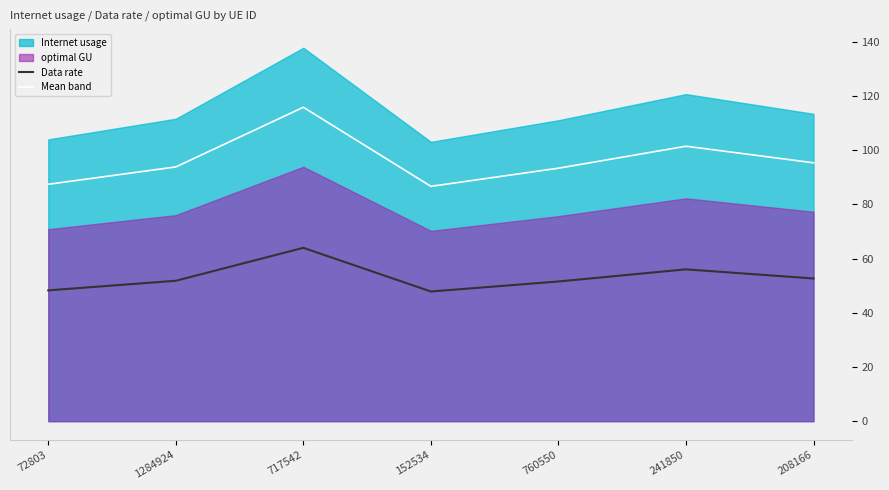

What is the label of the 3rd point from the left?

717542